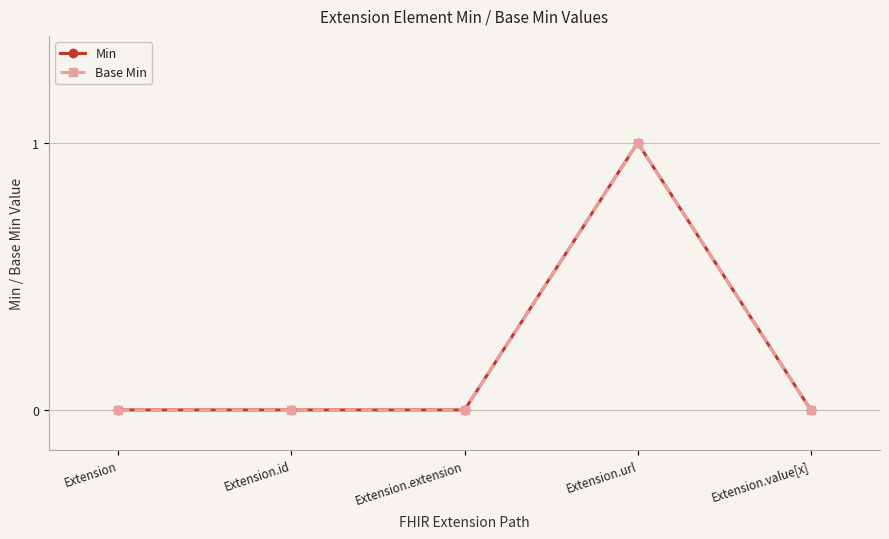

Does the chart have visible grid lines?

Yes